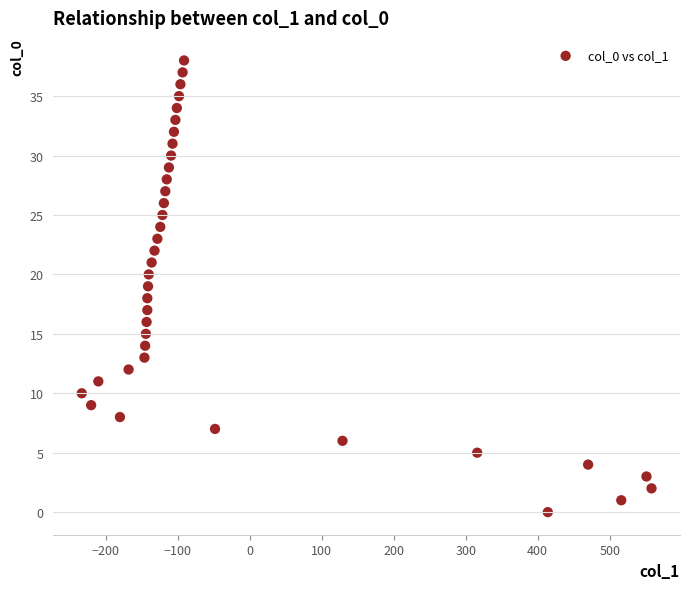

What is the range of Y values (max minus min)?

38